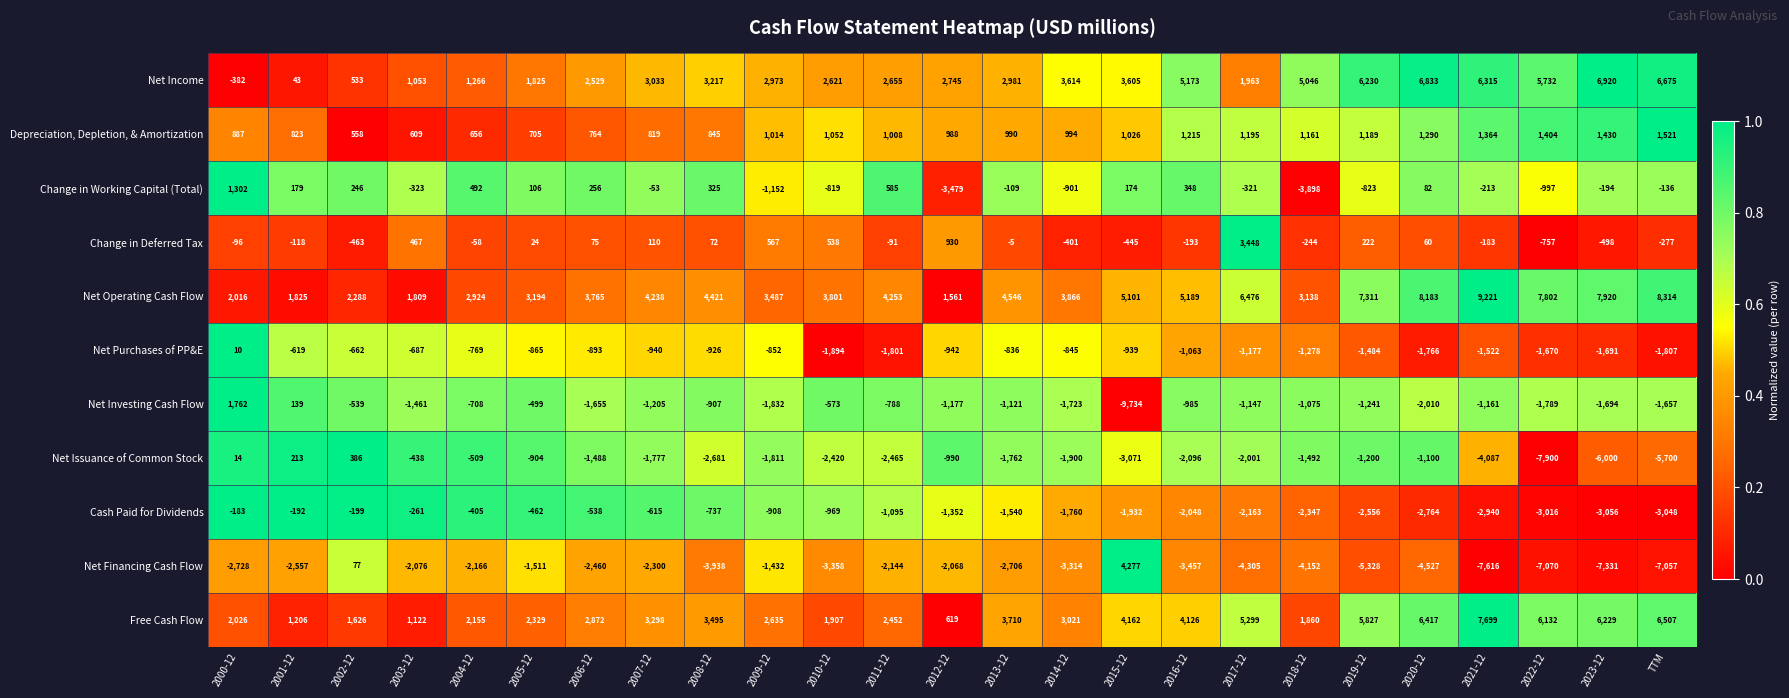

What is the total value across all series at 2019-12?

8147